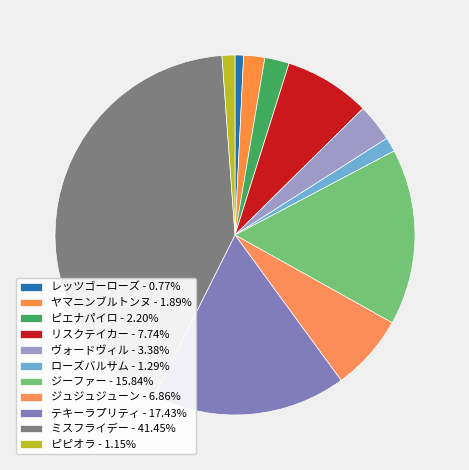

How many segments does this pie chart have?

11